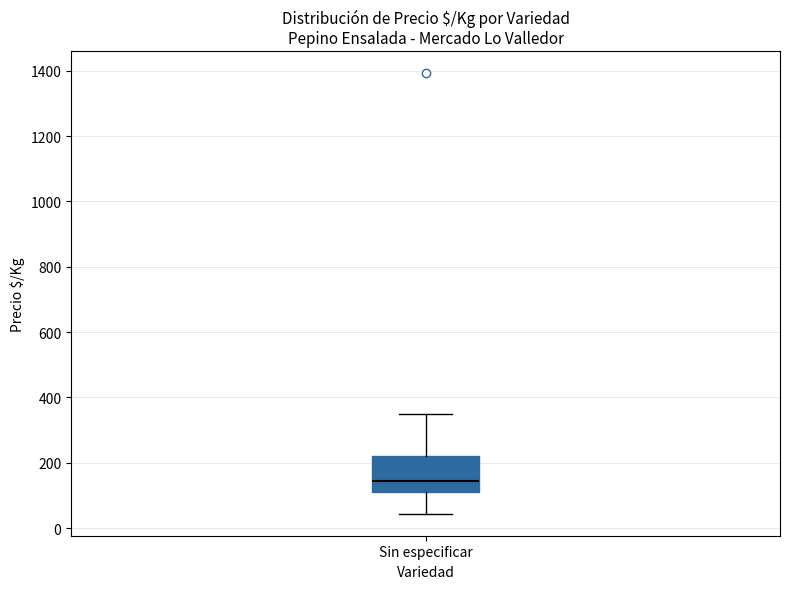

Where is the upper edge of the box for Sin especificar on the y-axis? The values are not printed on the chart, so give them approximately, as read against the axis.

220